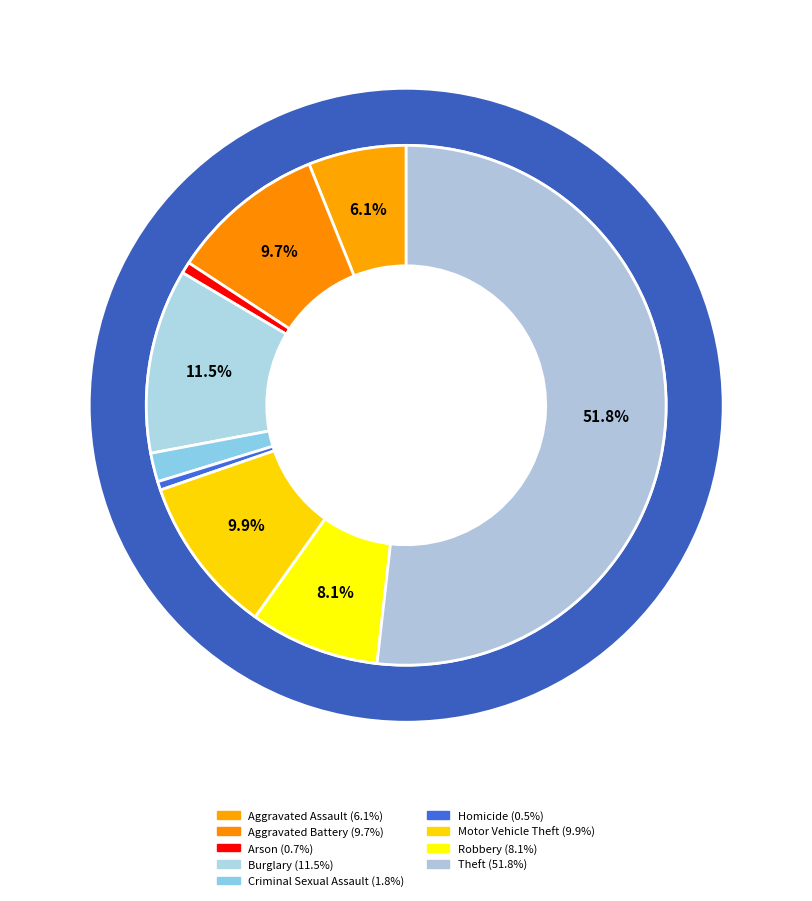

True or false: Motor Vehicle Theft accounts for 10% of the total.

True